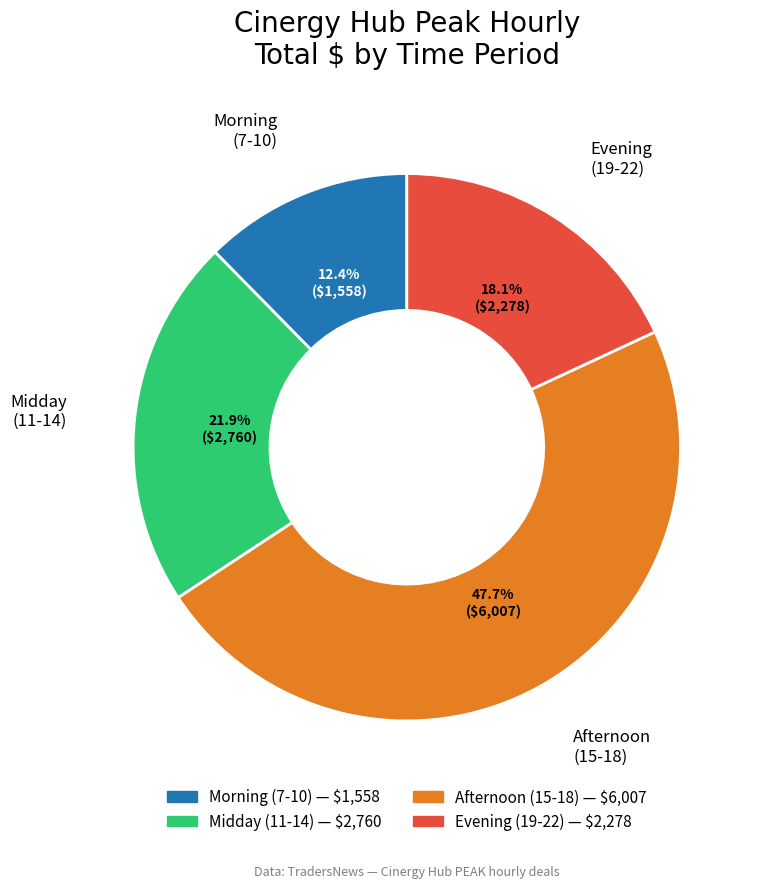

Is there any slice that represents more than half of the pie?

No